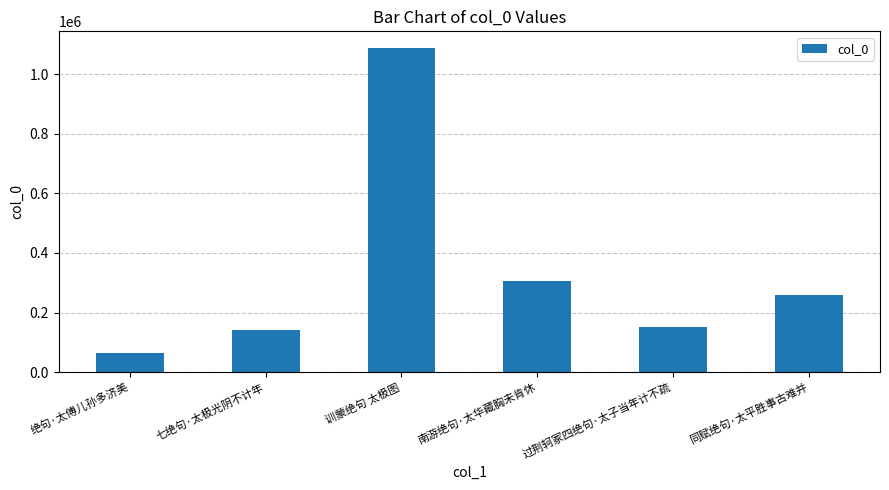

At which category does the chart reach its minimum across all series?

绝句·太傅儿孙多济美